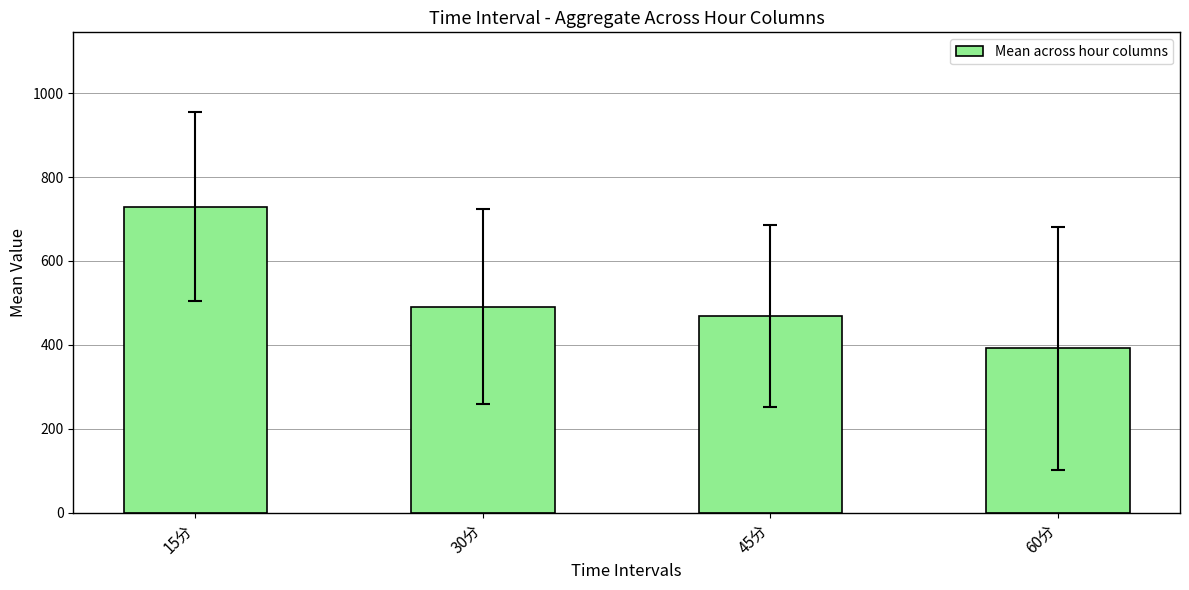

What is the label of the 2nd bar from the right?

45分